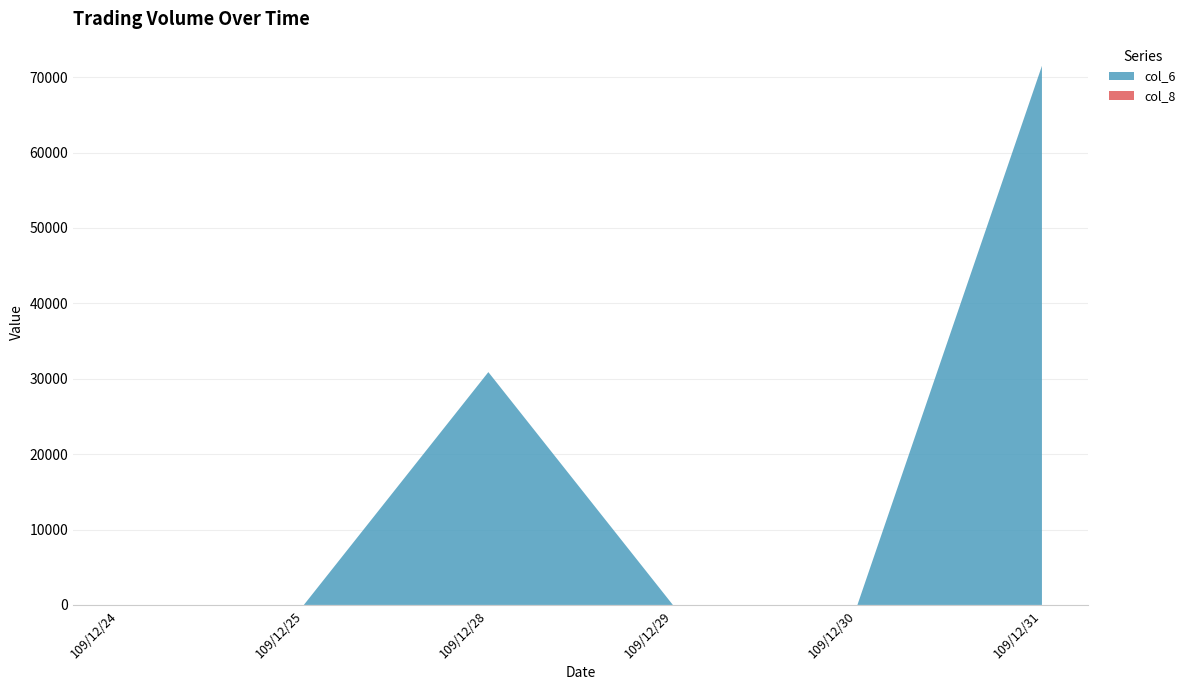

Reading left to right, list all the values displayed in this chart.

col_6: 109/12/24=0	109/12/25=0	109/12/28=30880	109/12/29=0	109/12/30=0	109/12/31=71500
col_8: 109/12/24=0	109/12/25=0	109/12/28=2	109/12/29=0	109/12/30=0	109/12/31=3